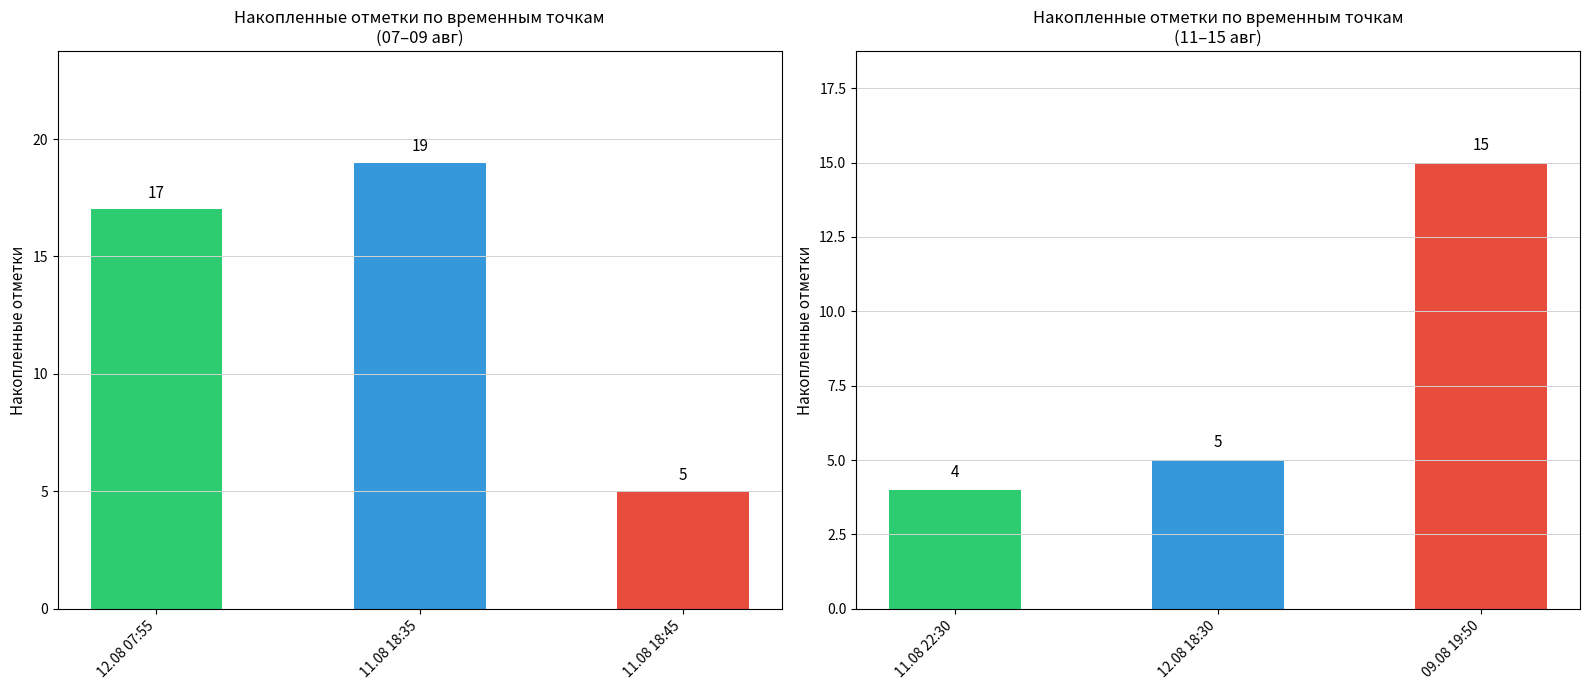

Which has a higher value, 12.08 07:55 or 11.08 22:30?

12.08 07:55